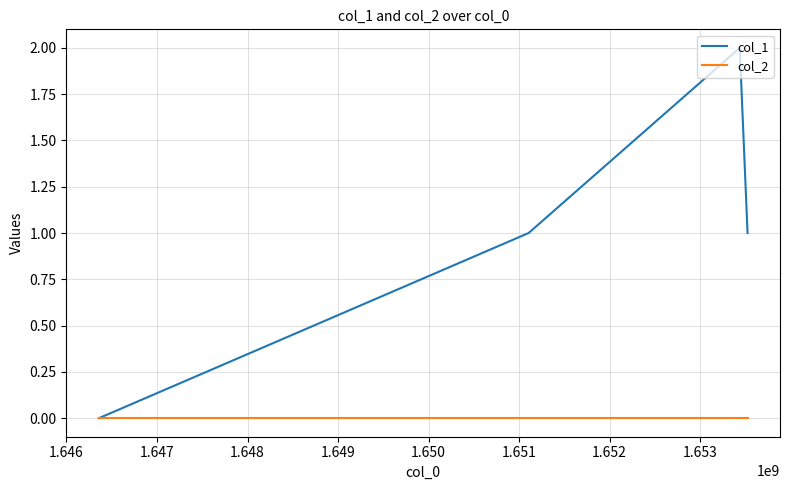

List the series in order of their overall mean, lowest first.

col_2, col_1